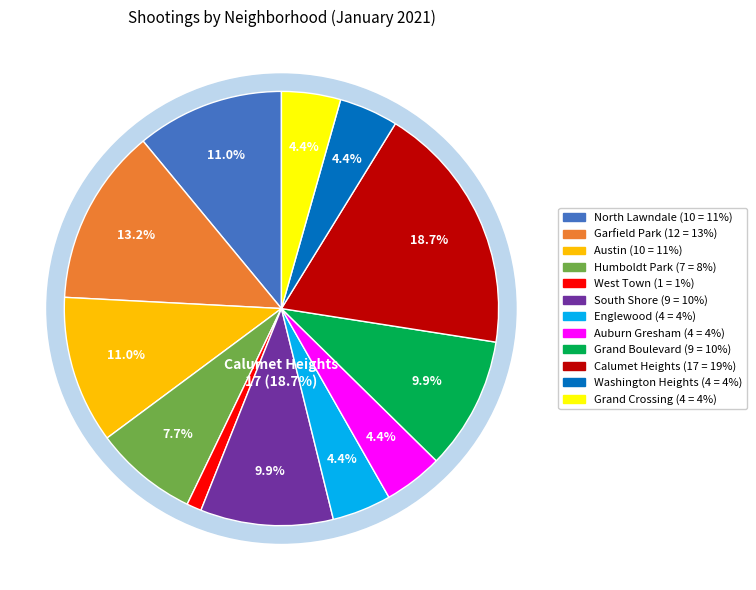

How many slices are in this pie chart?

12